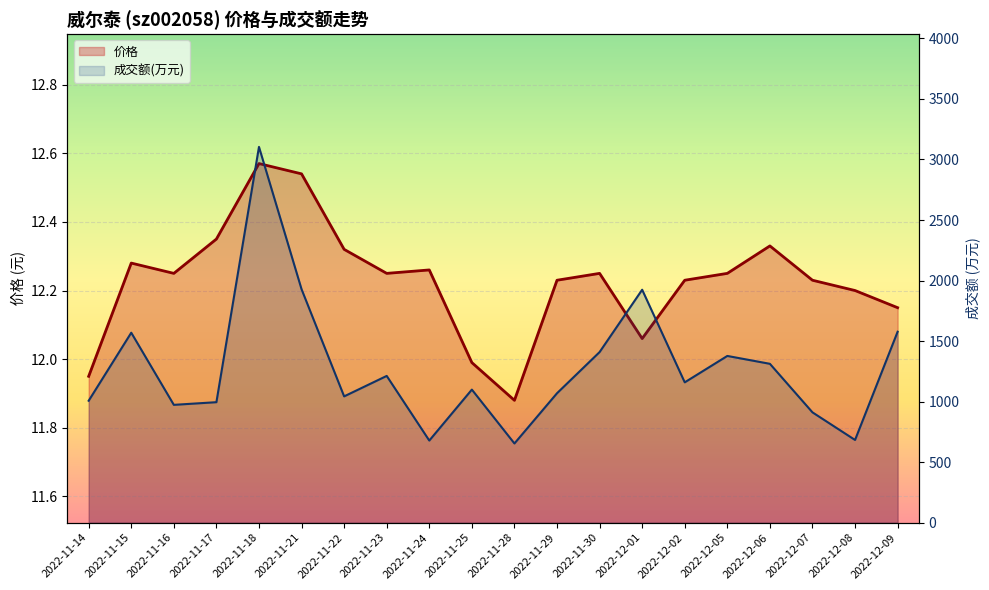

What is the maximum value for 成交额(万元)?

3104.0